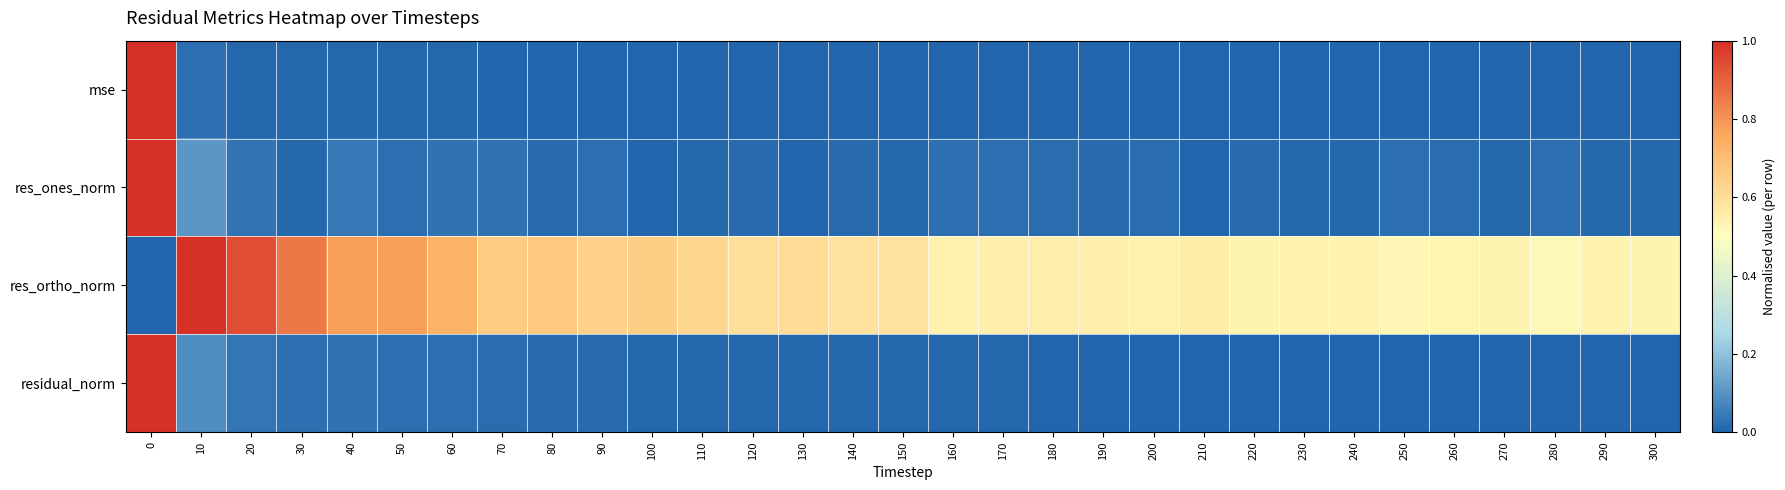

What is the difference between the highest and lowest values at 130?

0.6